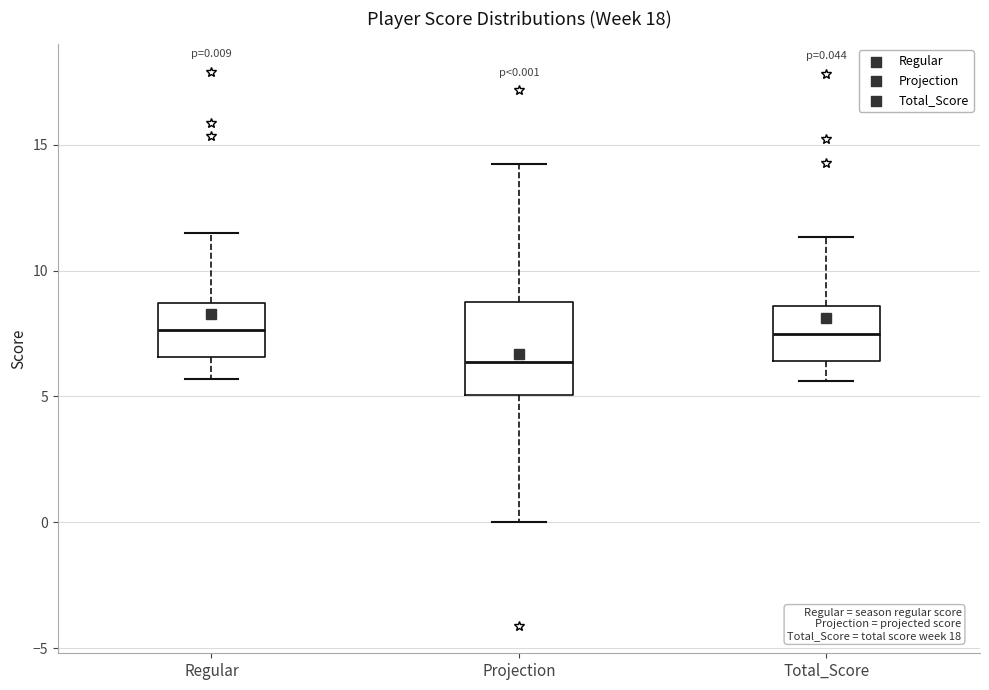

Which box is the tallest, from its lower edge to its upper edge?

Projection